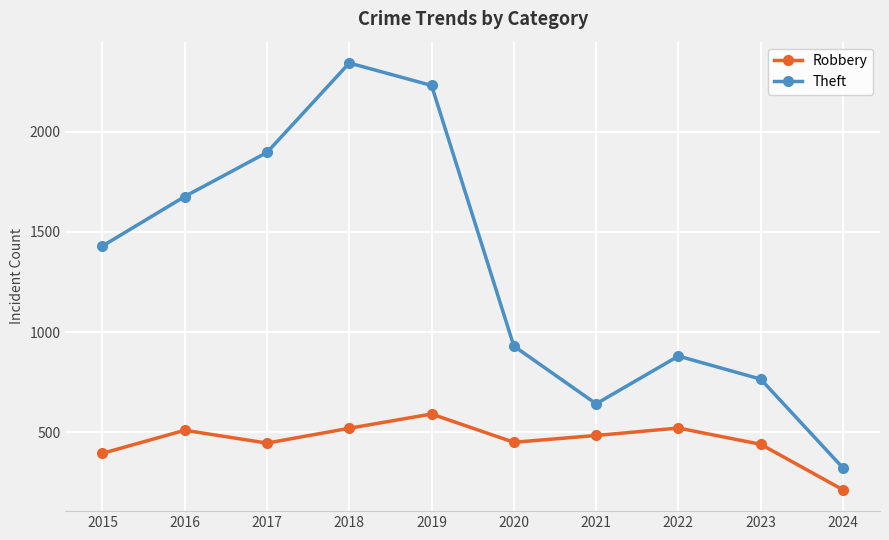

What is the highest value of the Theft series?

2342